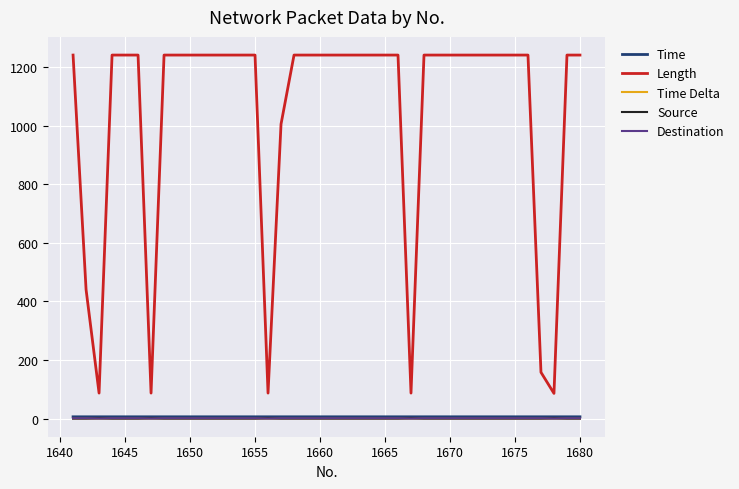

What are all the series names shown in the legend?

Time, Length, Time Delta, Source, Destination